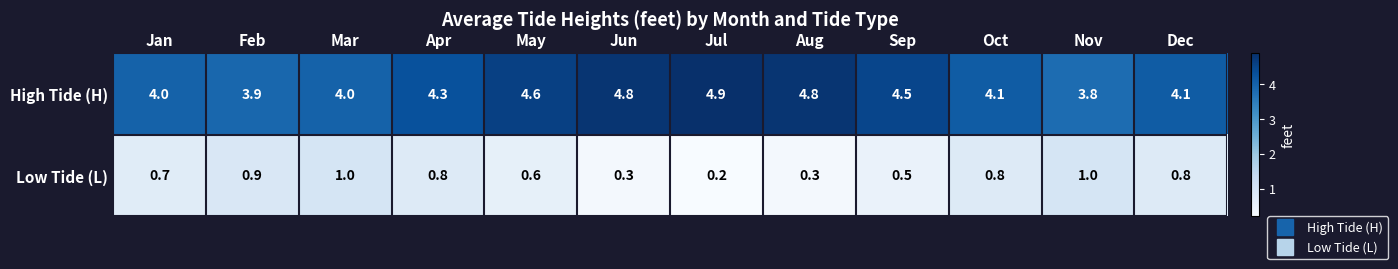

What is the difference between the High Tide (H) values at Sep and Oct?

0.4